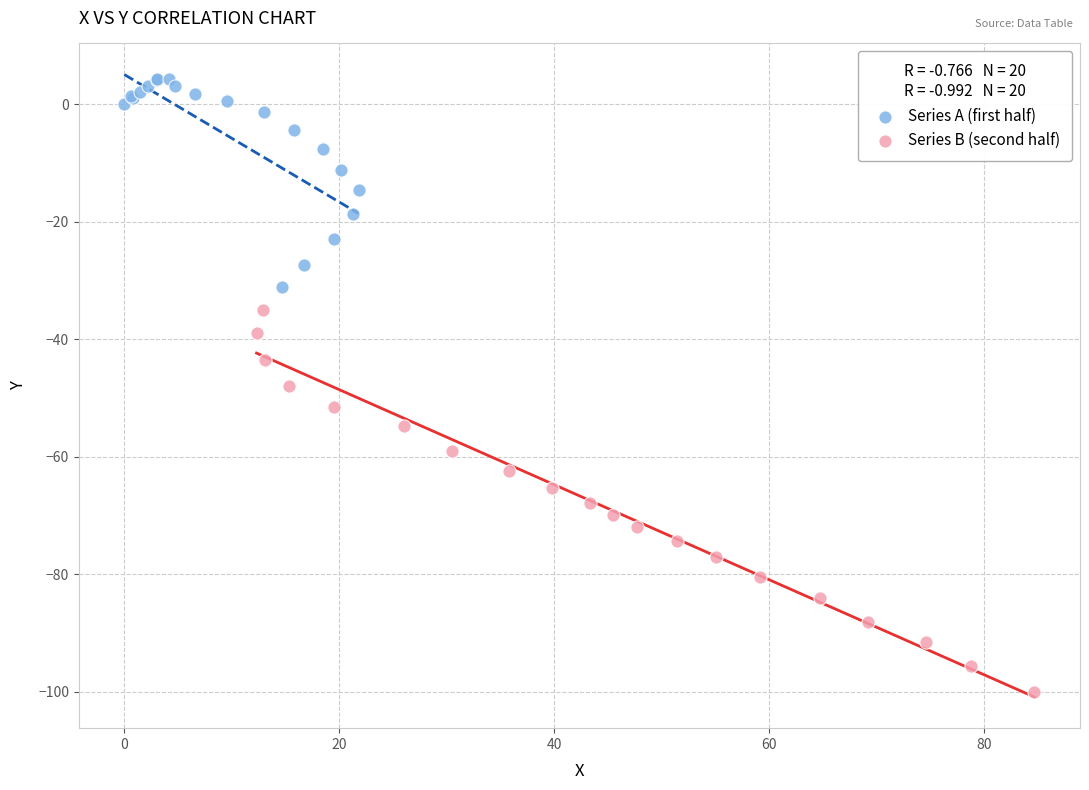

Which series reaches the minimum Y coordinate?

Series B (second half)